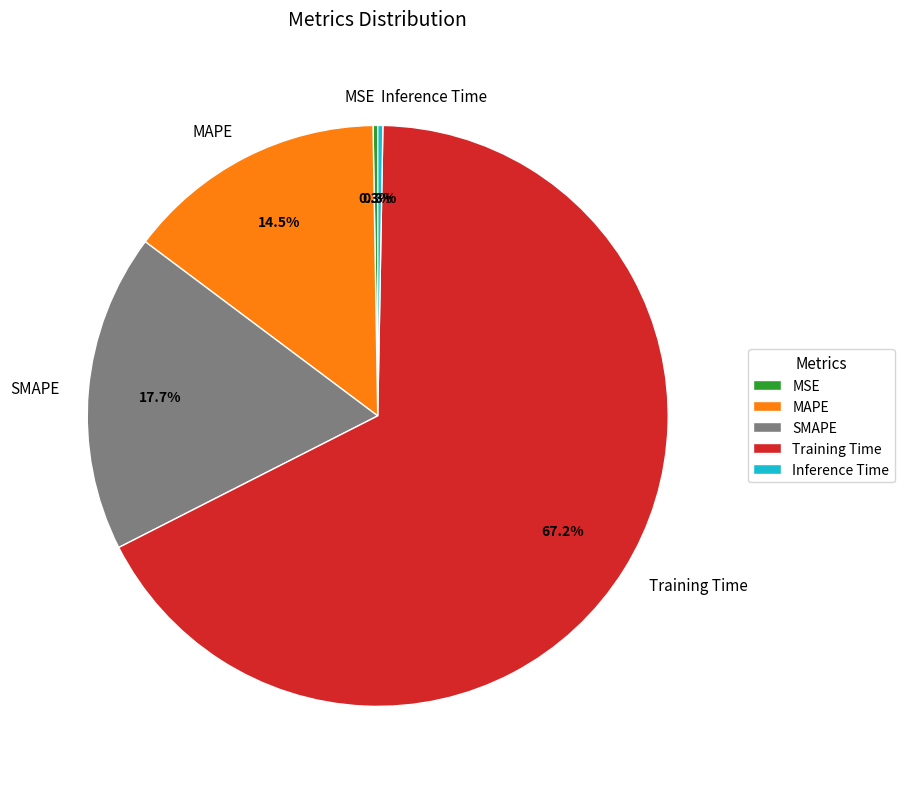

What percentage is NOT represented by SMAPE?

82.3%